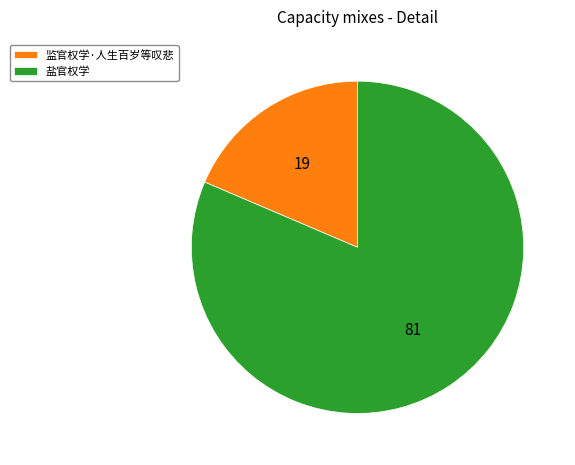

Which slice is the largest?

盐官权学